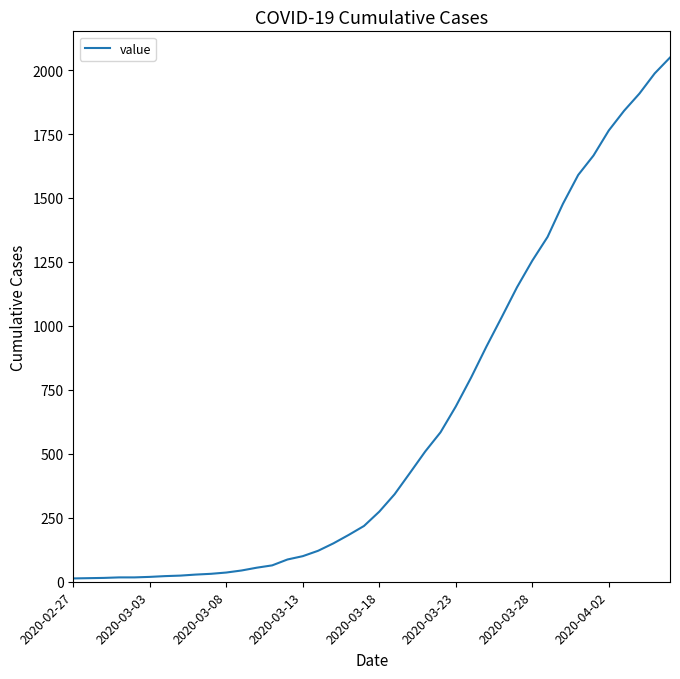

What is the difference between the maximum and minimum values?

2036